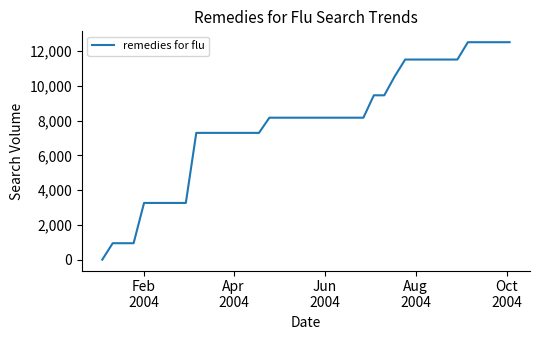

What is the maximum value shown in the chart?

12508.8